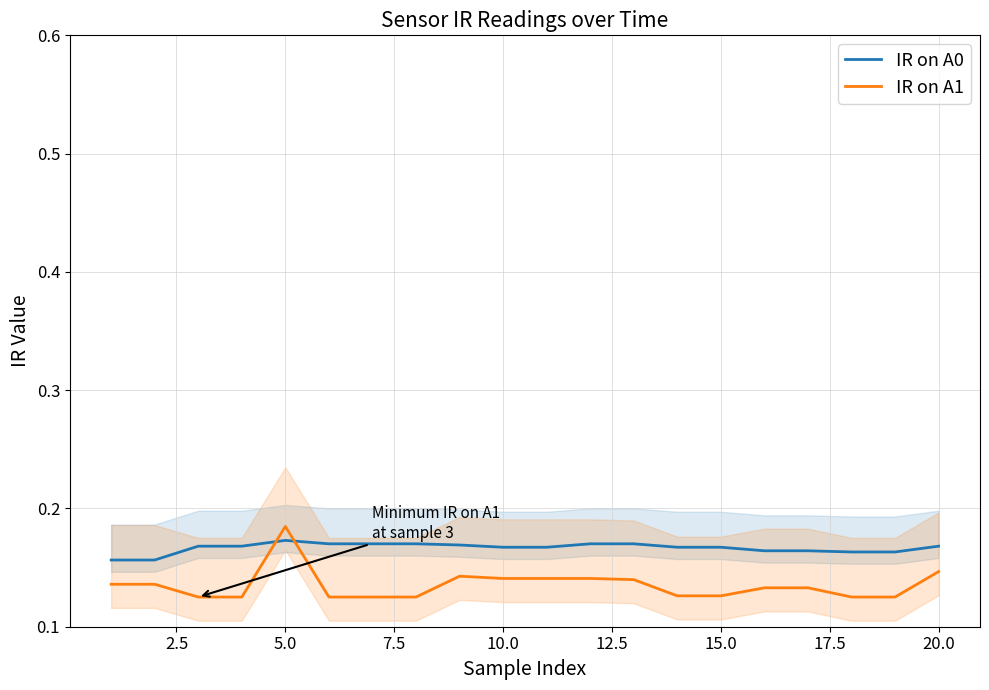

After their last crossing, which series has the higher values: IR on A1 or IR on A0?

IR on A0